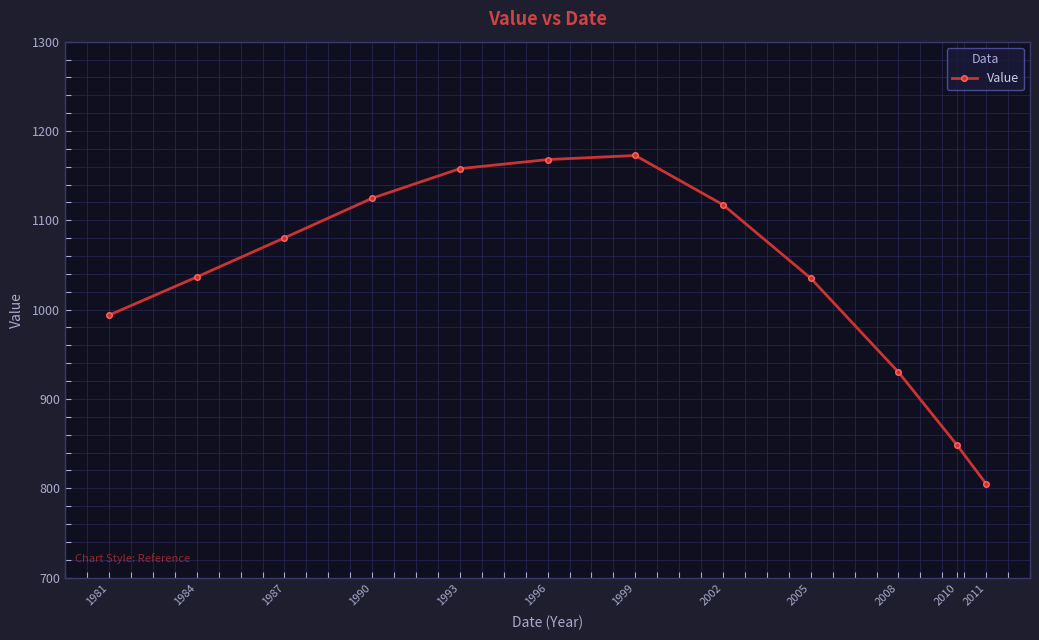

What is the value of the 7th point from the left?

1172.6